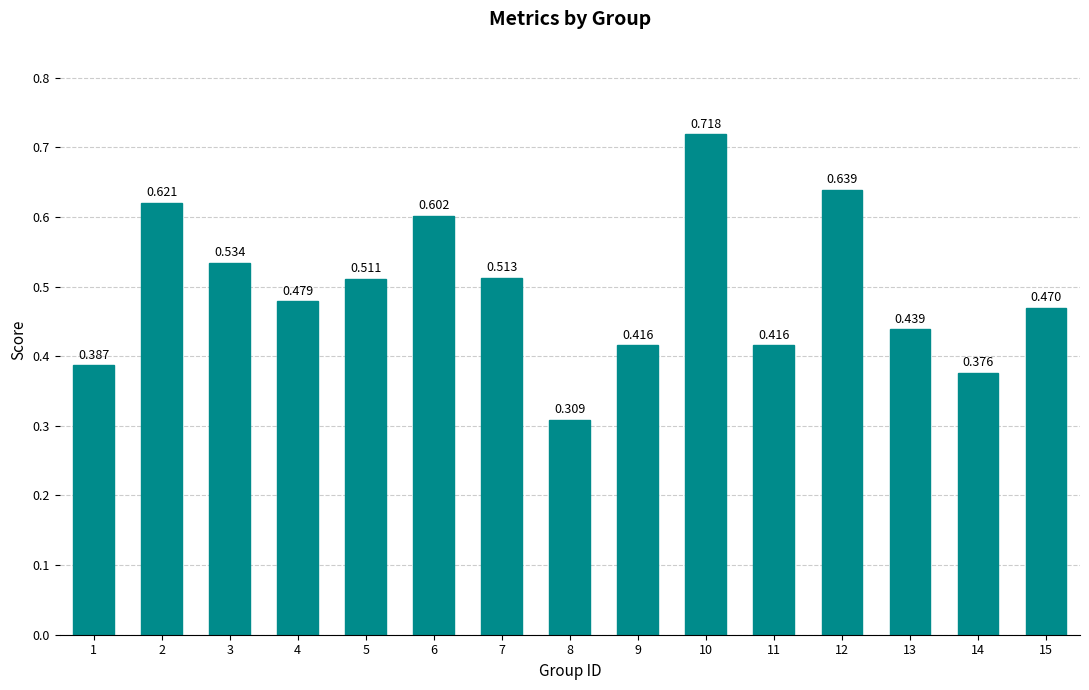

What is the change in value from 2 to 10?

+0.1